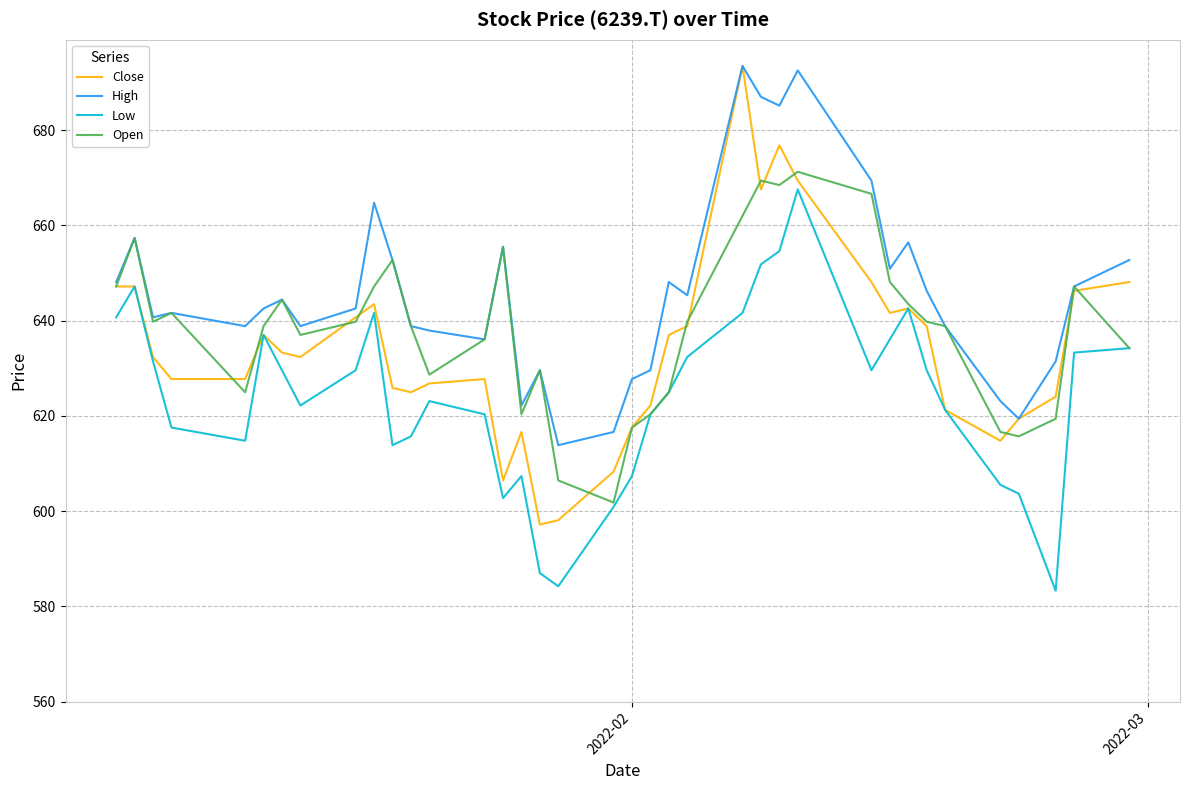

In Open, how many points are higher than both neighbors (excluding endpoints)?

9